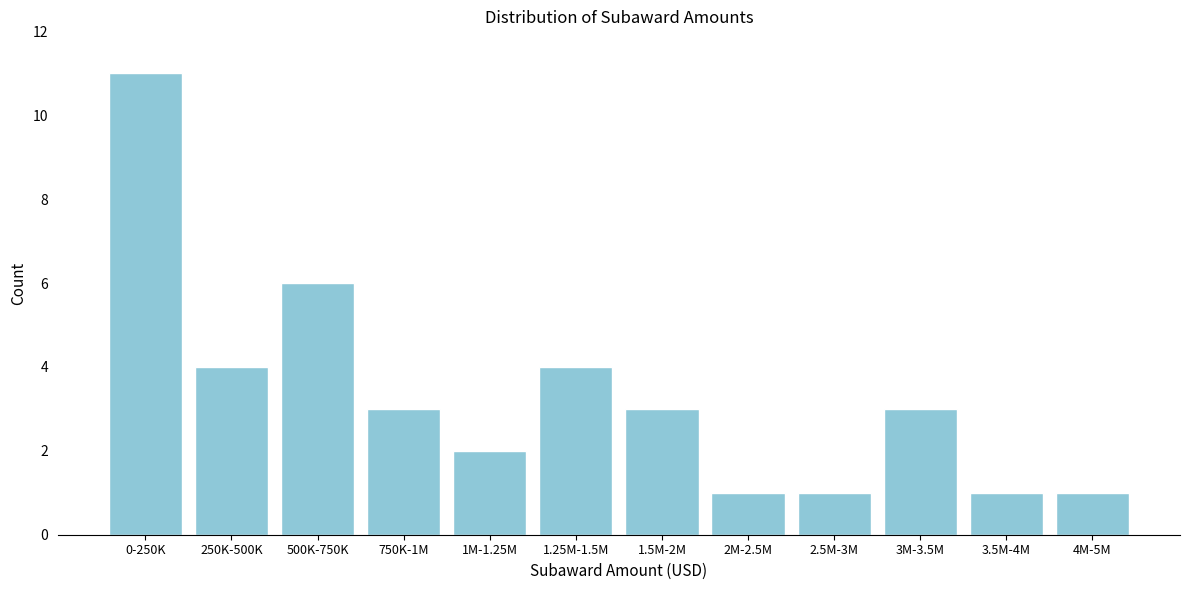

Reading left to right, transcribe all the data shown in this chart.

0-250K=11	250K-500K=4	500K-750K=6	750K-1M=3	1M-1.25M=2	1.25M-1.5M=4	1.5M-2M=3	2M-2.5M=1	2.5M-3M=1	3M-3.5M=3	3.5M-4M=1	4M-5M=1